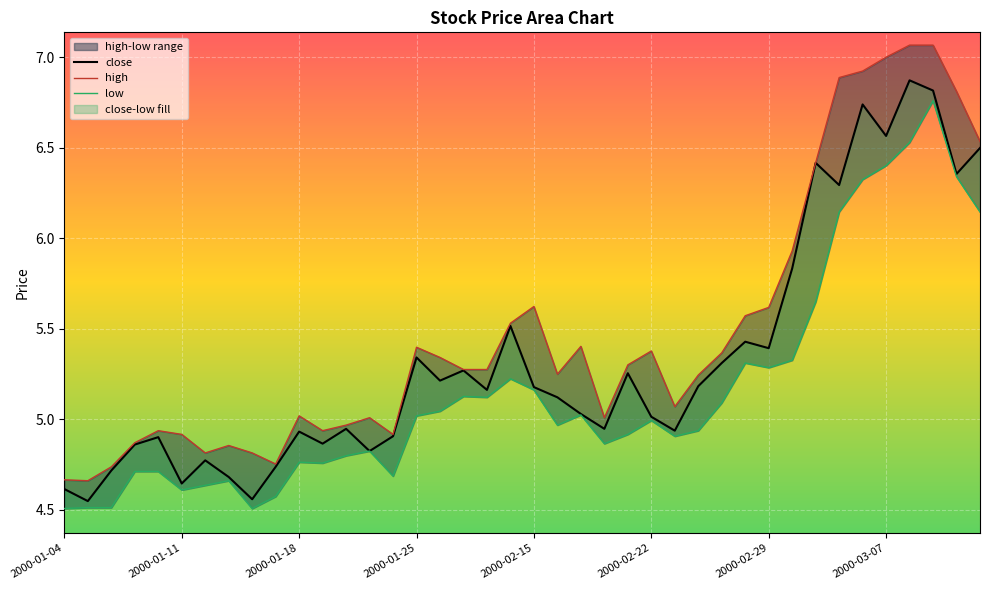

Where does the close series first go above 5?

2000-01-25